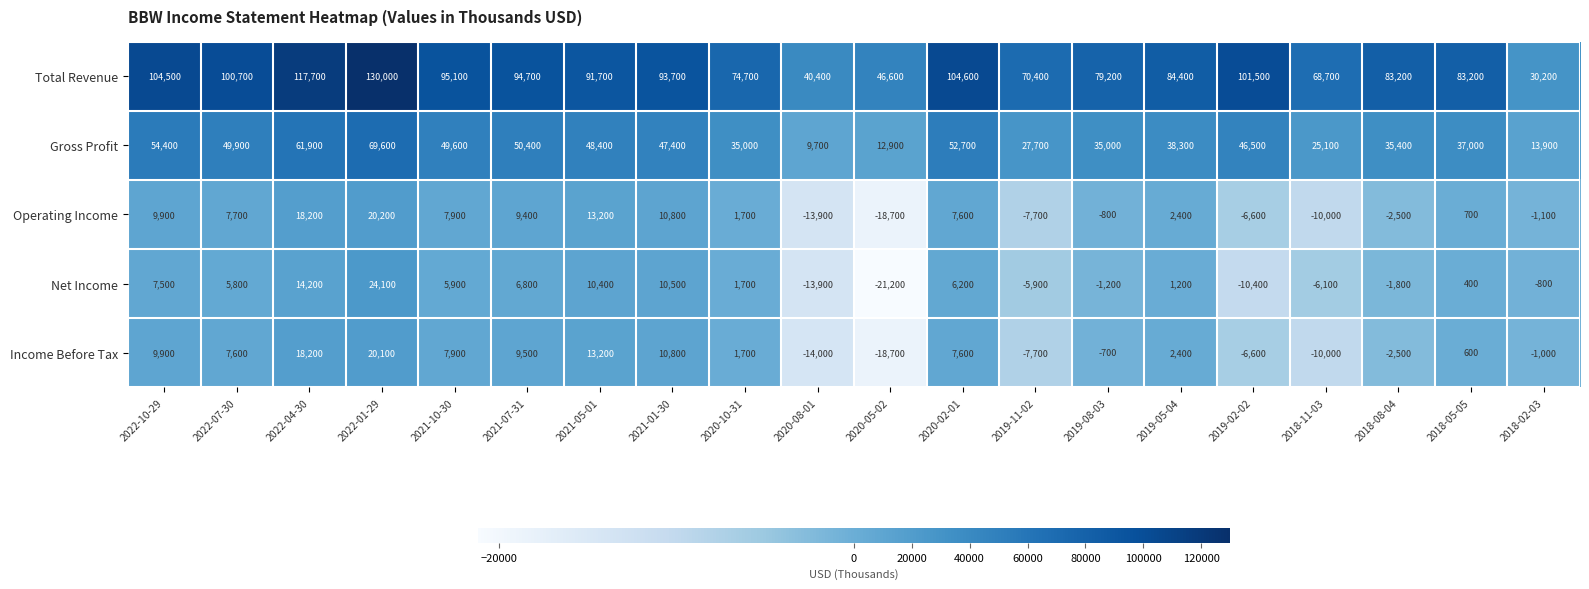

Count the number of categories in the chart.

20